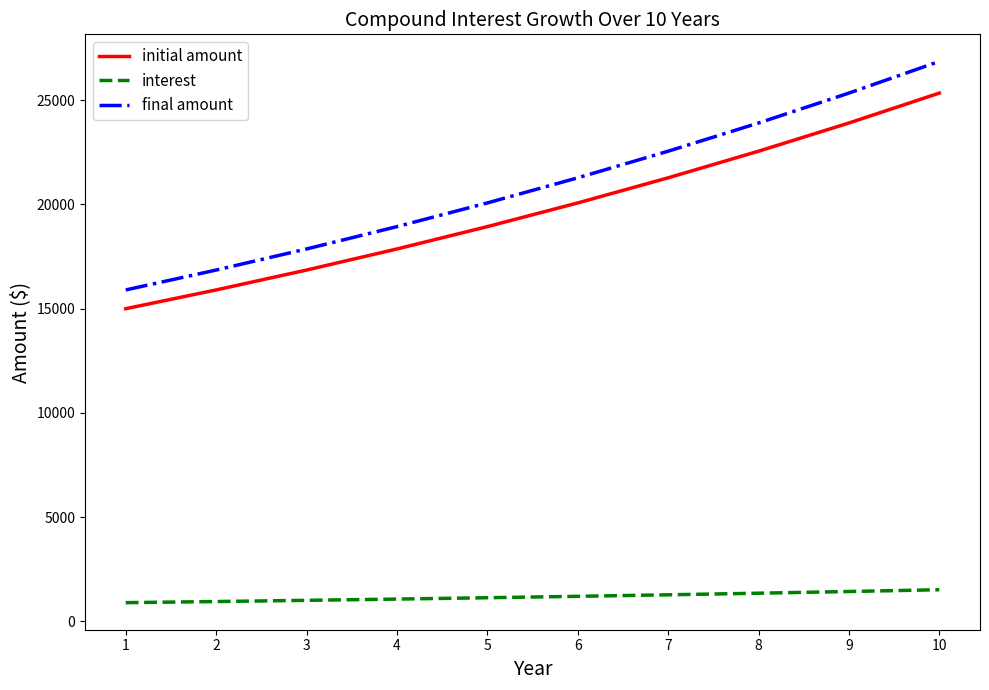

True or false: final amount has more than 0 interior local peaks.

False